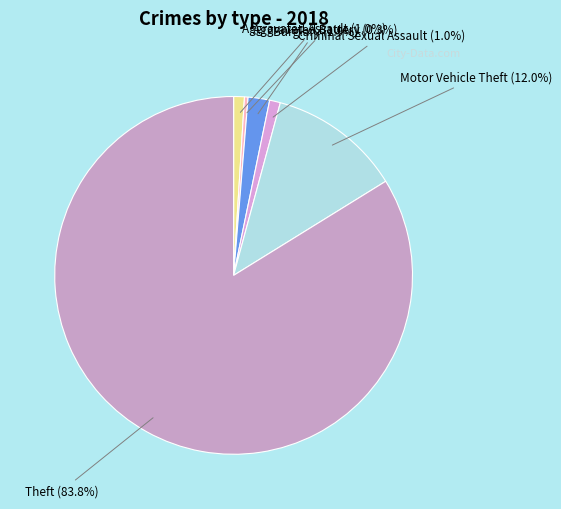

Do Theft and Aggravated Assault together represent more than half of the pie?

Yes